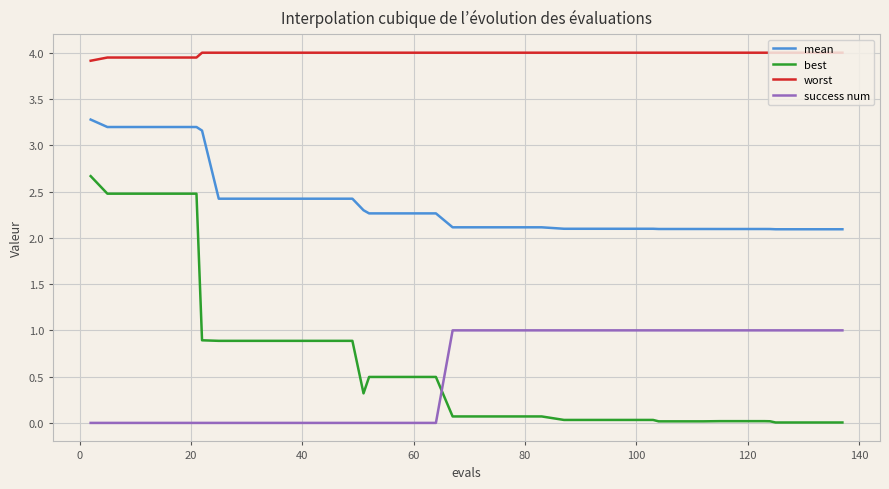

What is the difference between the maximum and minimum values in the success num series?

1.0